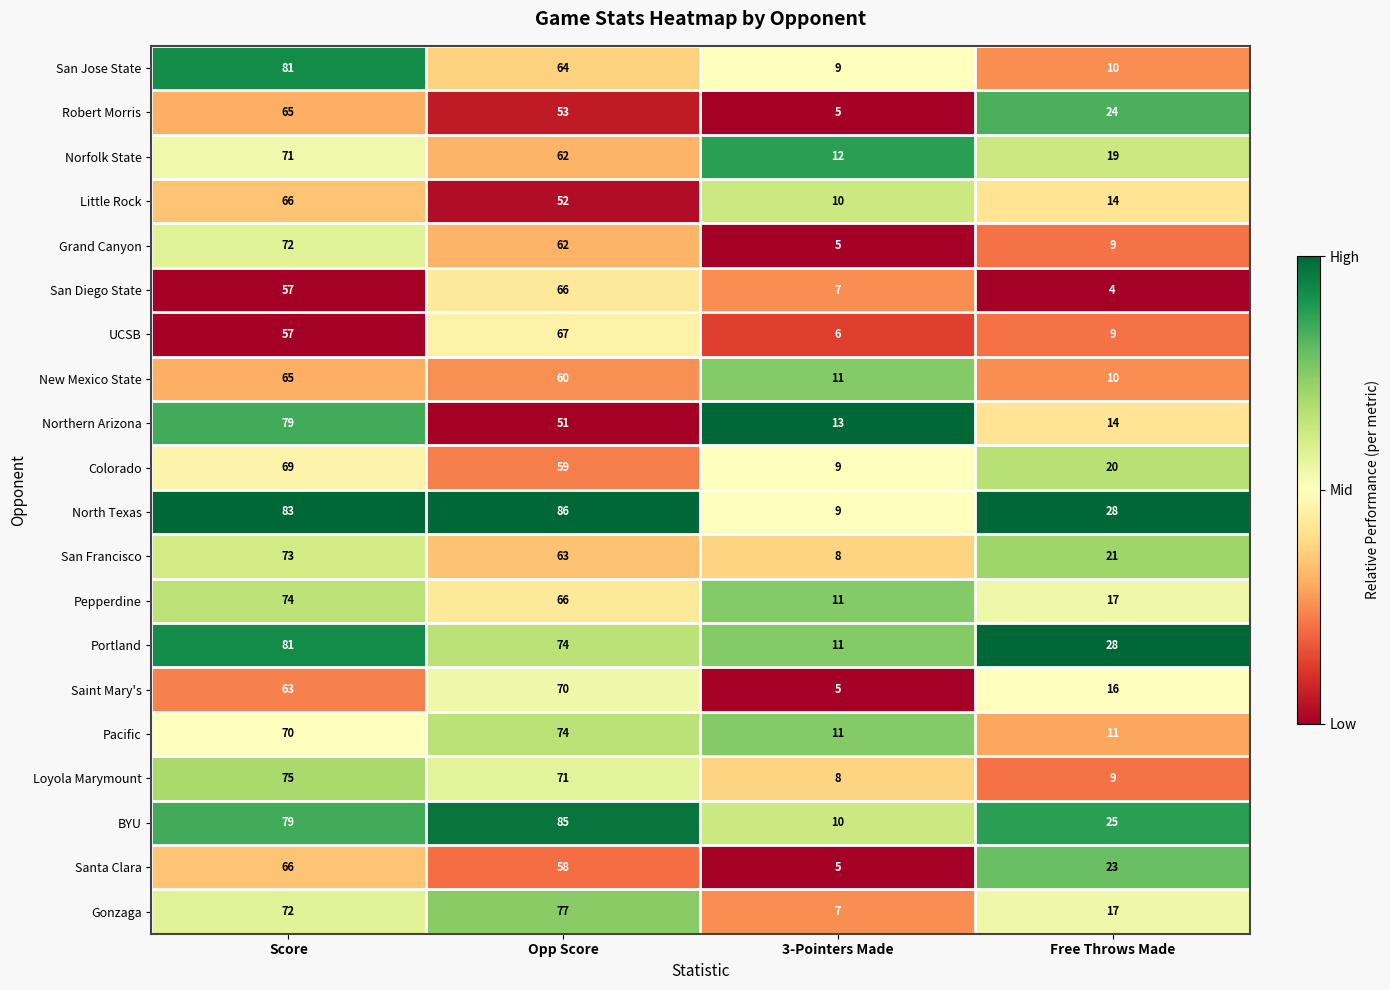

What is the difference between the highest and lowest values at 3-Pointers Made?

8